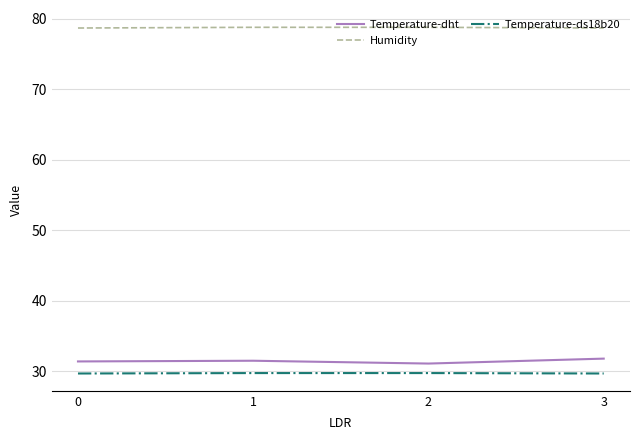

True or false: Humidity and Temperature-dht cross at least once.

False